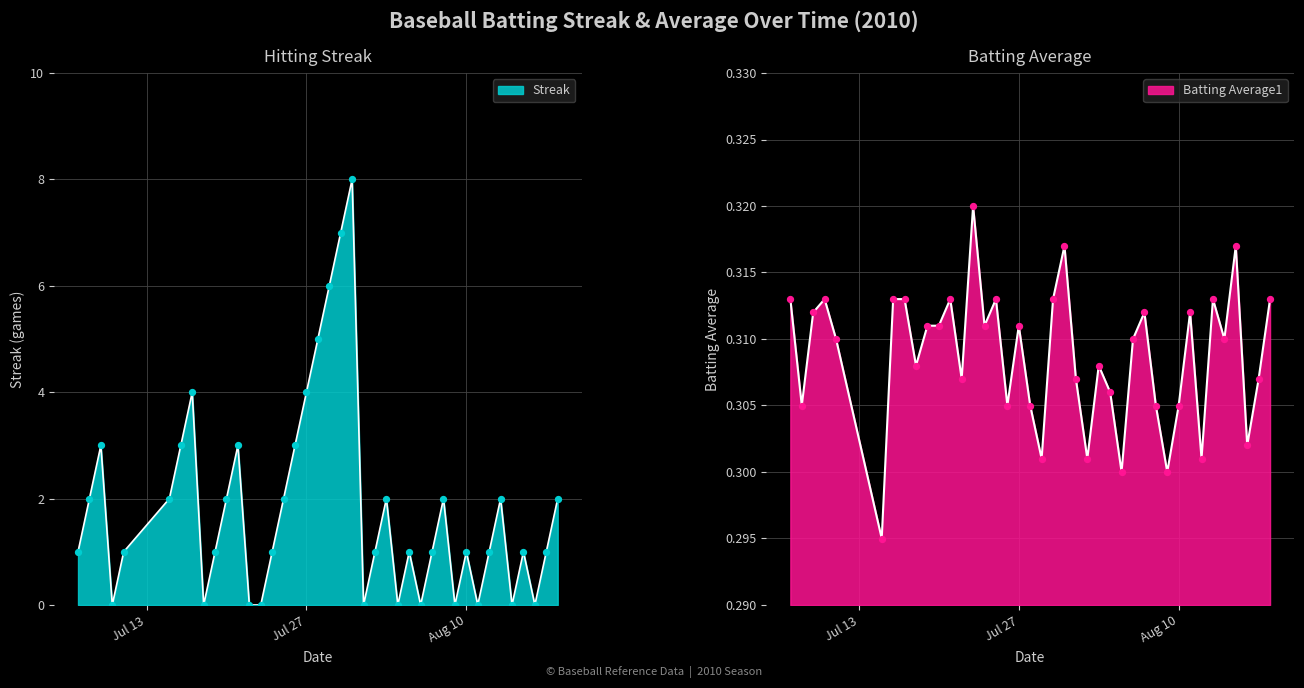

Which series has the widest spread of Y values?

Streak